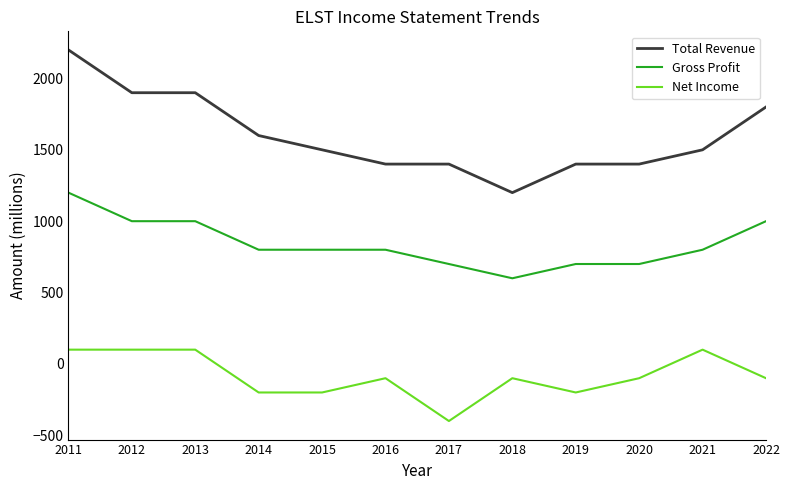

Reading left to right, transcribe all the data shown in this chart.

Total Revenue: 2200	1900	1900	1600	1500	1400	1400	1200	1400	1400	1500	1800
Gross Profit: 1200	1000	1000	800	800	800	700	600	700	700	800	1000
Net Income: 100	100	100	-200	-200	-100	-400	-100	-200	-100	100	-100